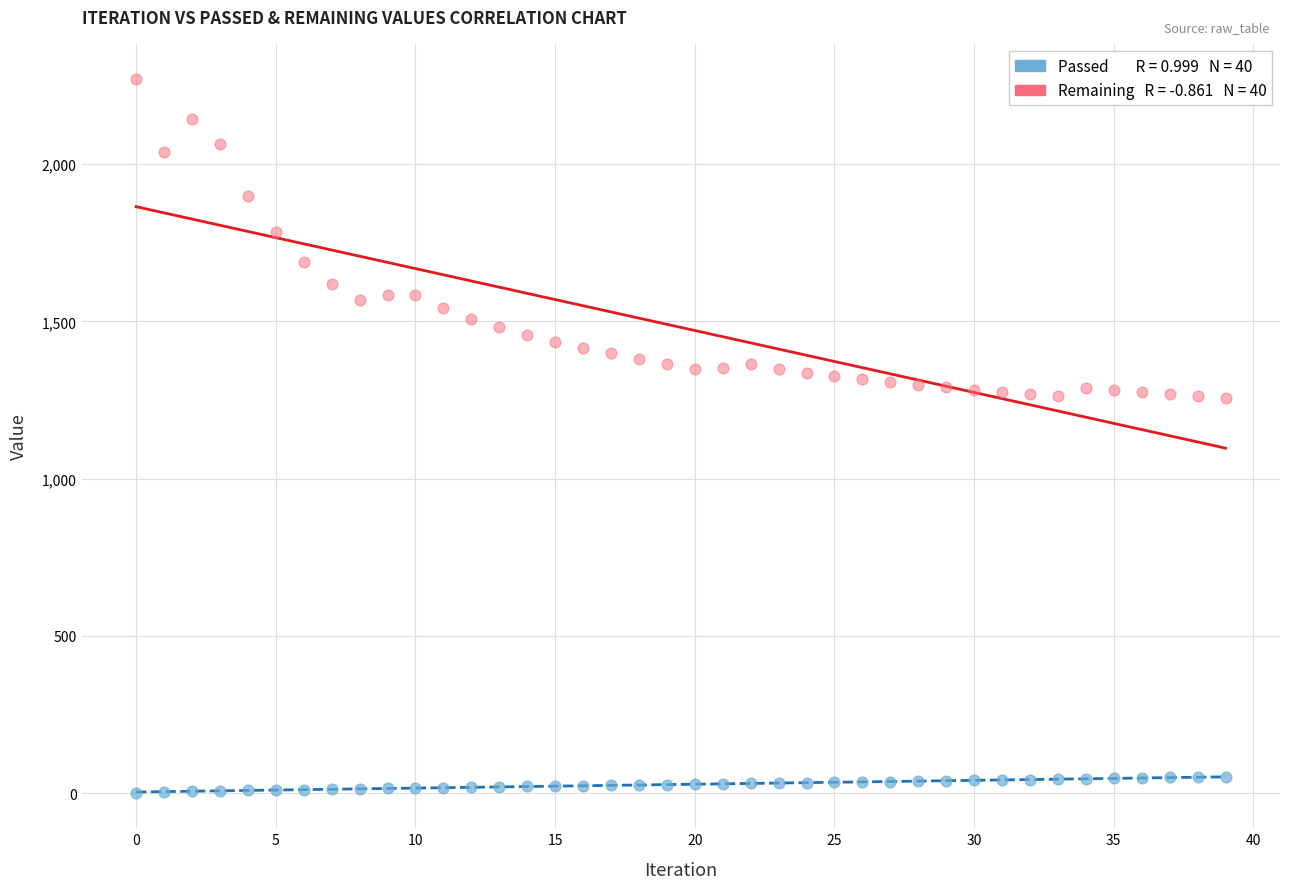

Across all data points, what is the range of Y values (max minus min)?

2267